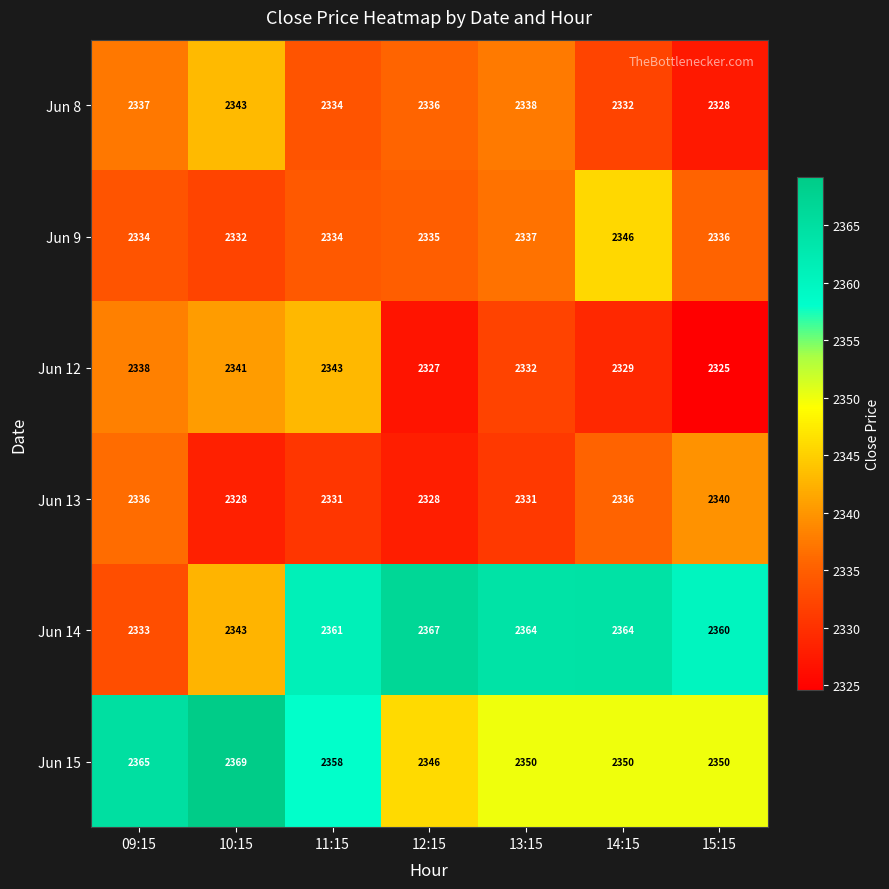

What is the sum of the Jun 14 values at 14:15 and 11:15?

4725